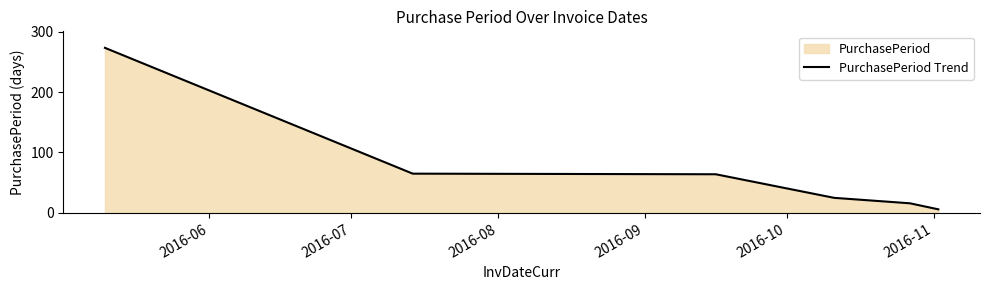

What is the difference between the maximum and minimum values?

267